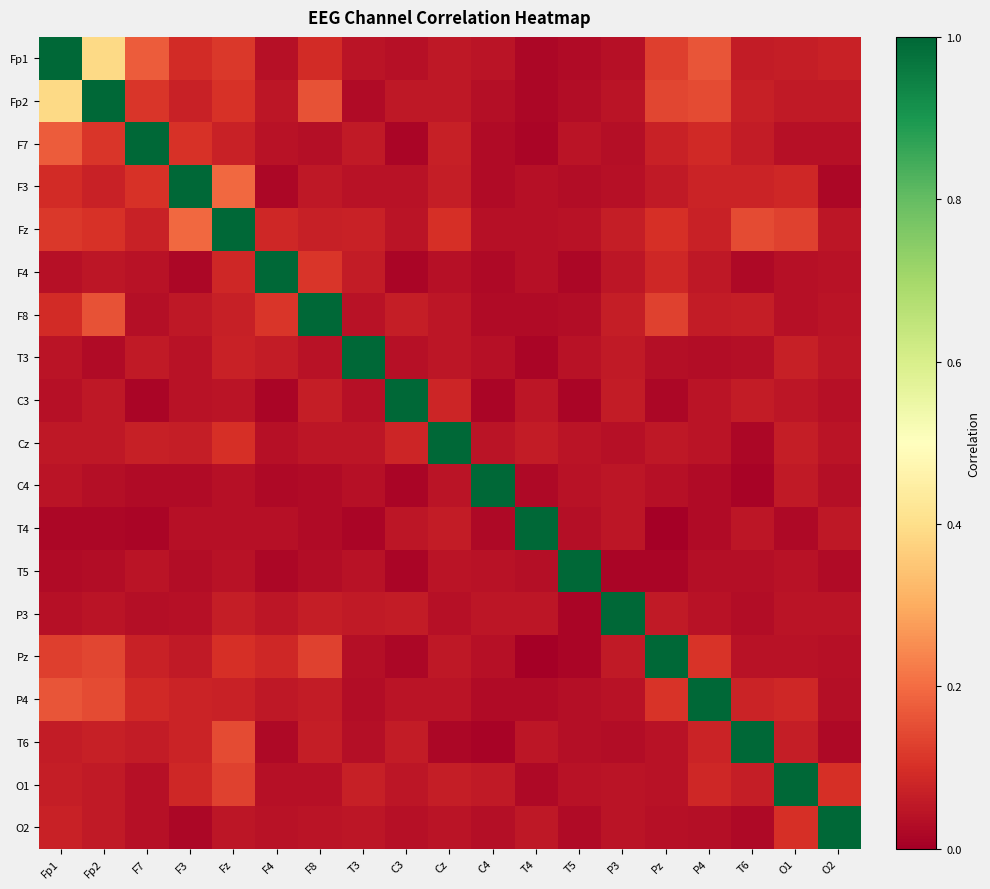

What is the difference between the highest and lowest values at Fp1?

1.0